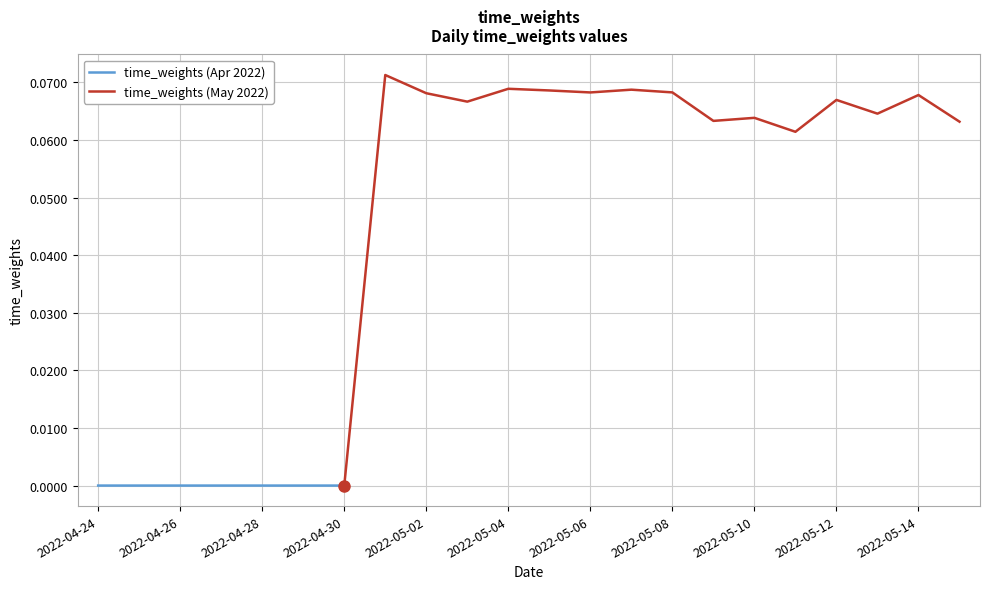

True or false: time_weights (Apr 2022) has a value of -0.0 at 2022-04-24.

True